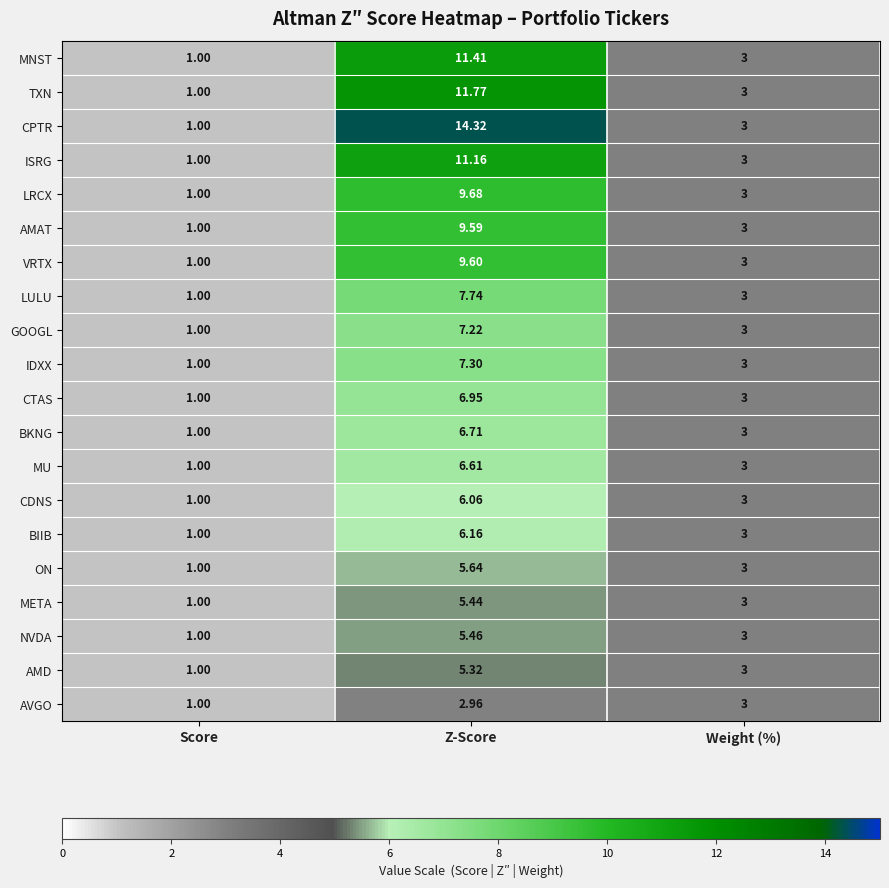

Which series has the largest range (max minus min)?

CPTR